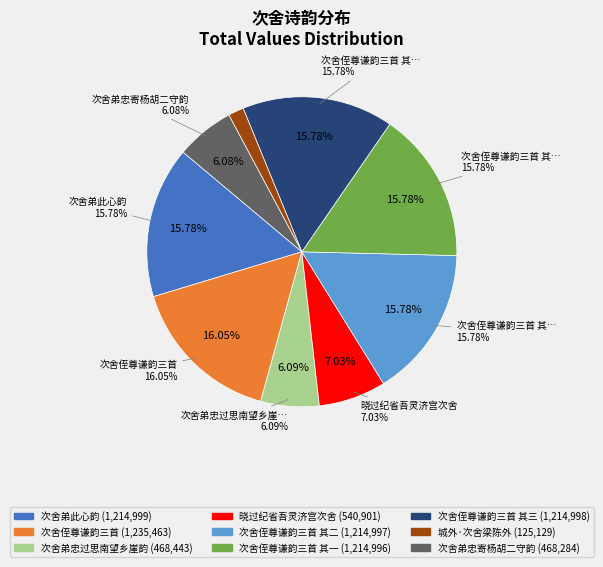

Does 次舍侄尊谦韵三首 其一 account for over 50% of the chart?

No